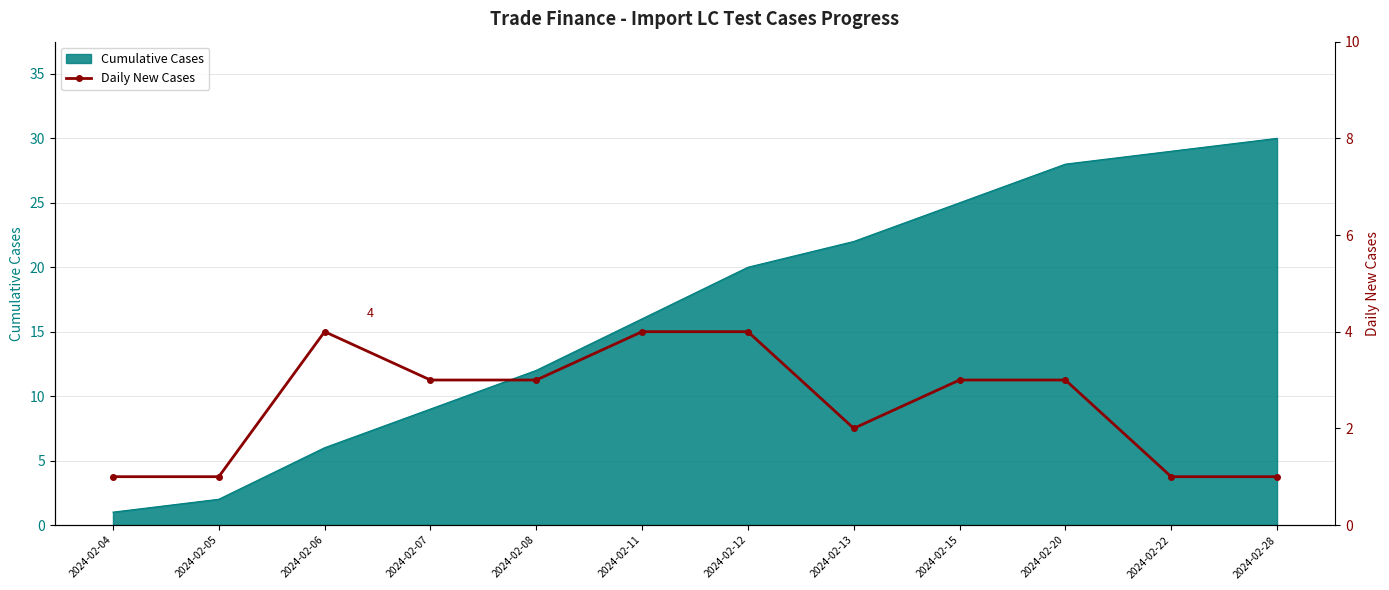

Count the values in the range 1 to 4.

12